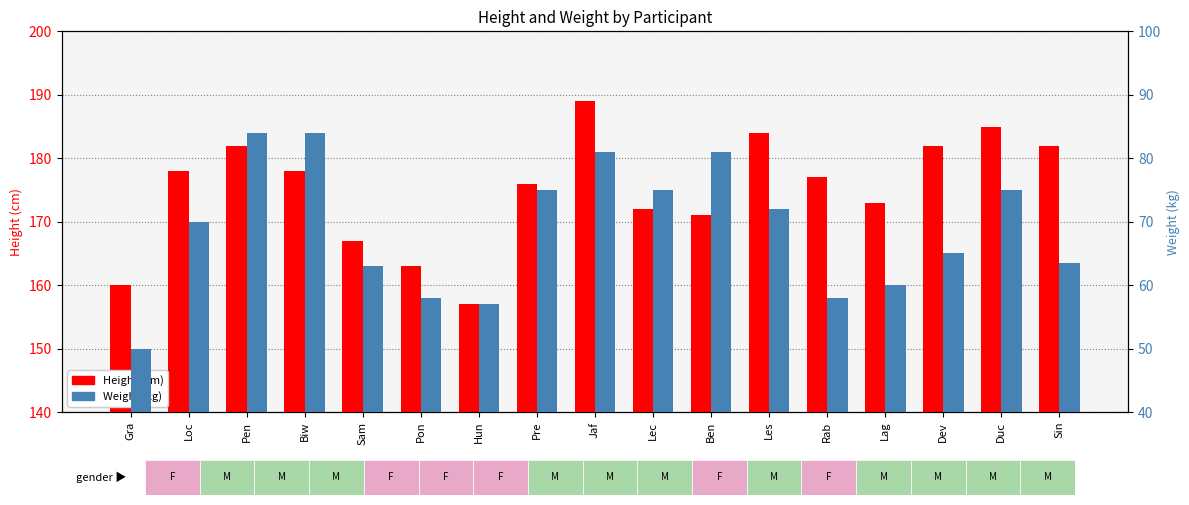

Are the bars horizontal?

No